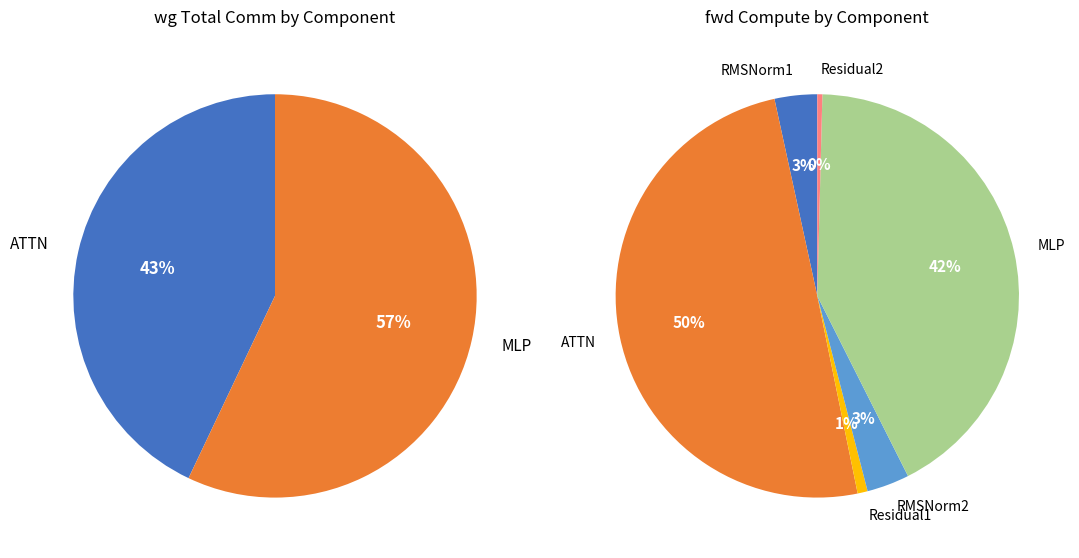

Is it true that 19 is 1% of the pie?

False